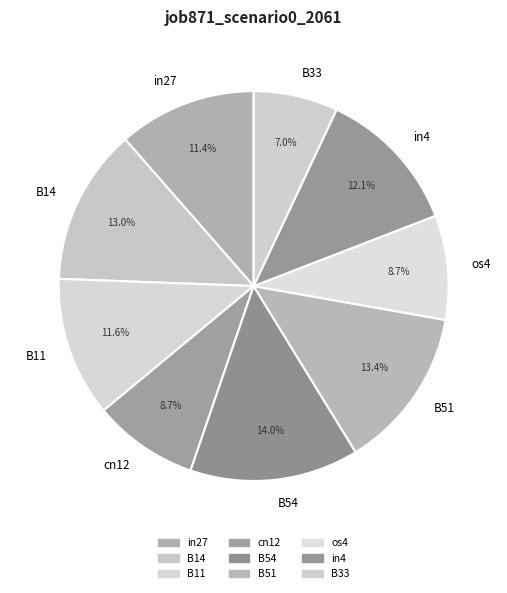

How many slices are in this pie chart?

9